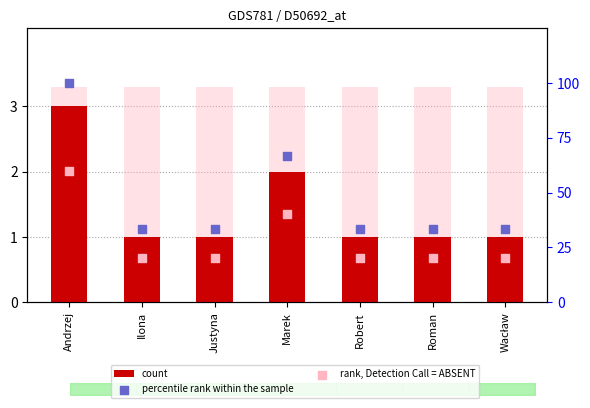

Which series contains the highest Y value?

percentile rank within the sample